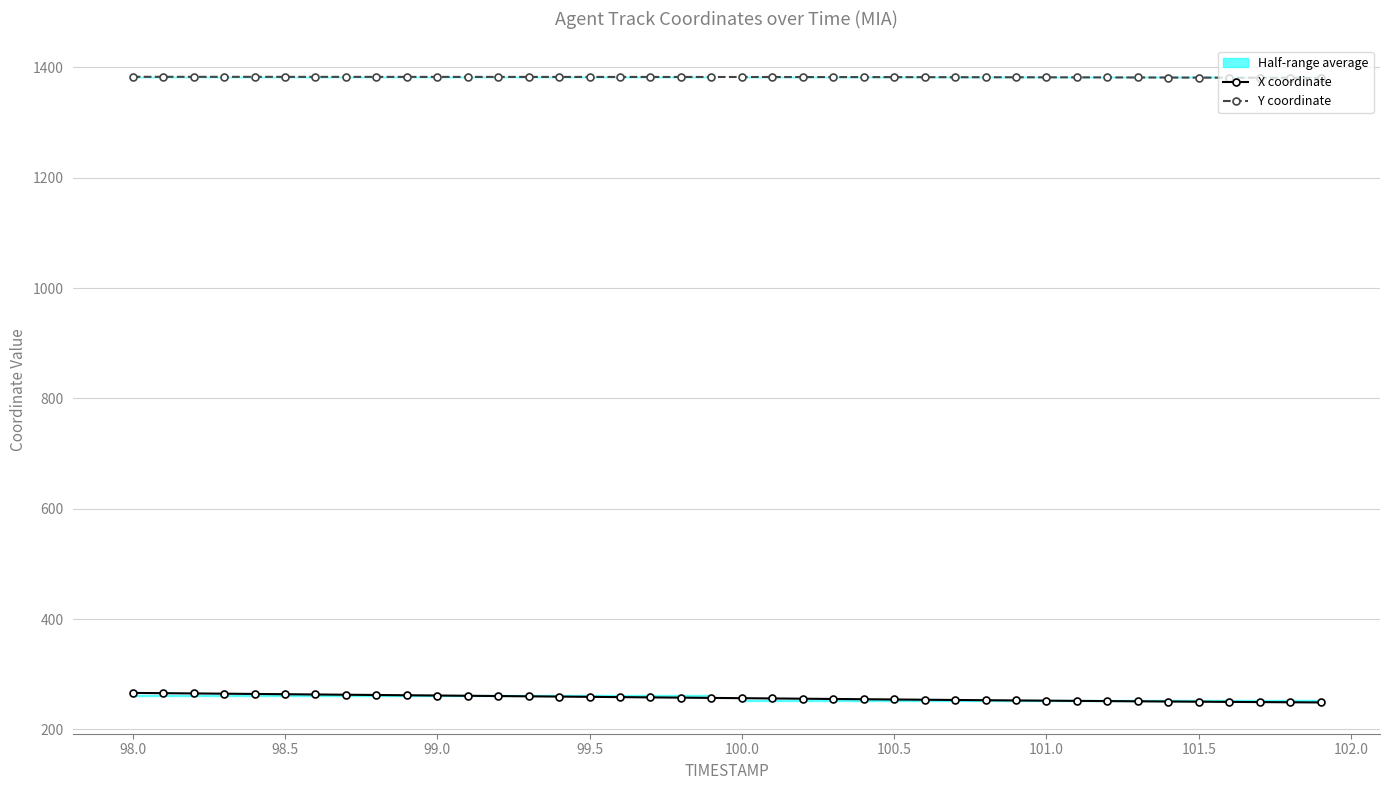

Between 100.0 and 19, which series saw the biggest shift?

X coordinate